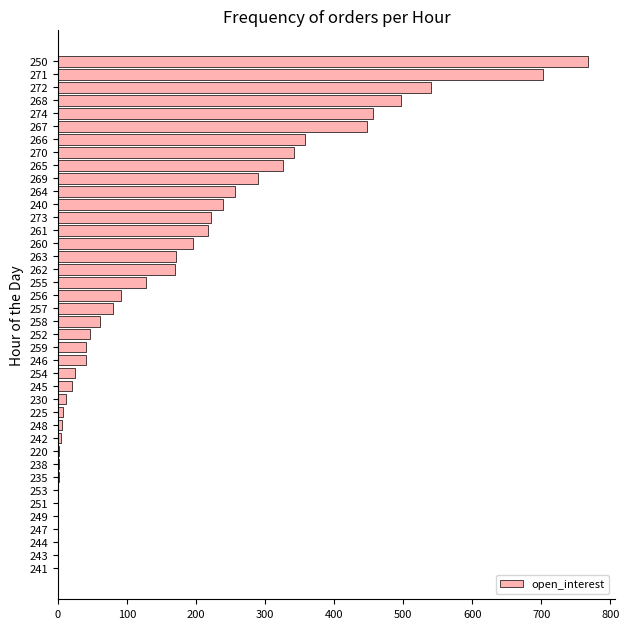

The value at 240 is 108. True or false?

False